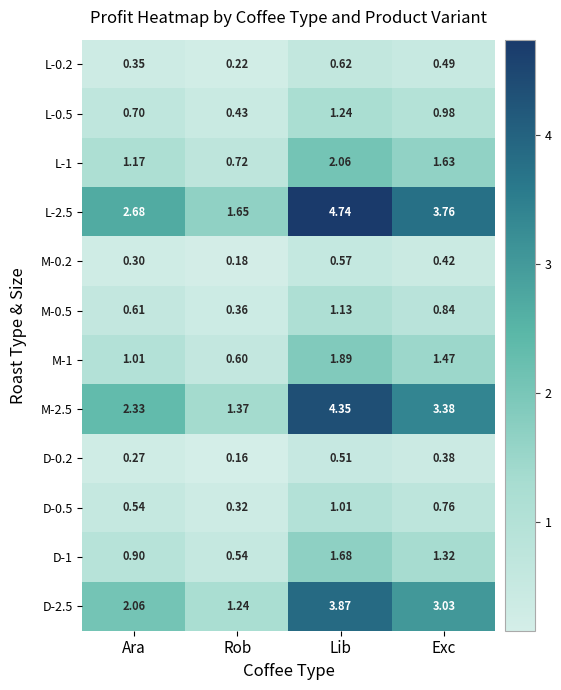

Where is L-0.2 nearest to the value 0?

Rob